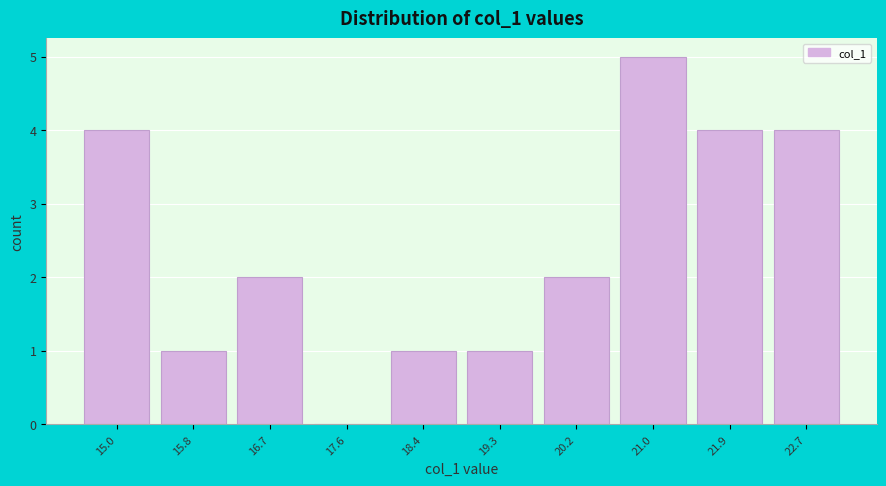

Reading left to right, transcribe this chart: for each bar, give the range it covers on the x-axis and its height. Neither the bar edges nor the heights are printed on the chart, so give them approximately, as read against the axes.

14.5 to 15.4: 4
15.4 to 16.3: 1
16.3 to 17.1: 2
17.1 to 18.0: 0
18.0 to 18.9: 1
18.9 to 19.7: 1
19.7 to 20.6: 2
20.6 to 21.4: 5
21.4 to 22.3: 4
22.3 to 23.2: 4